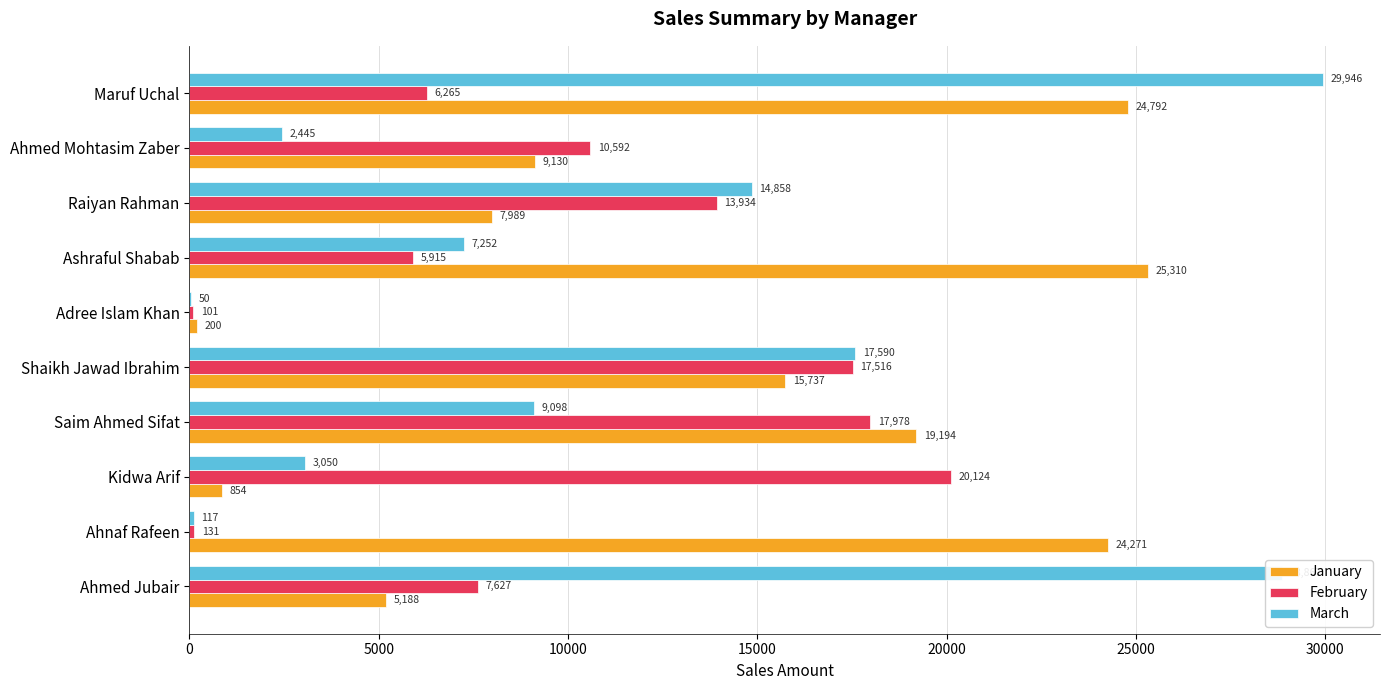

True or false: March has a value of 8236.9 at Ahmed Jubair.

False